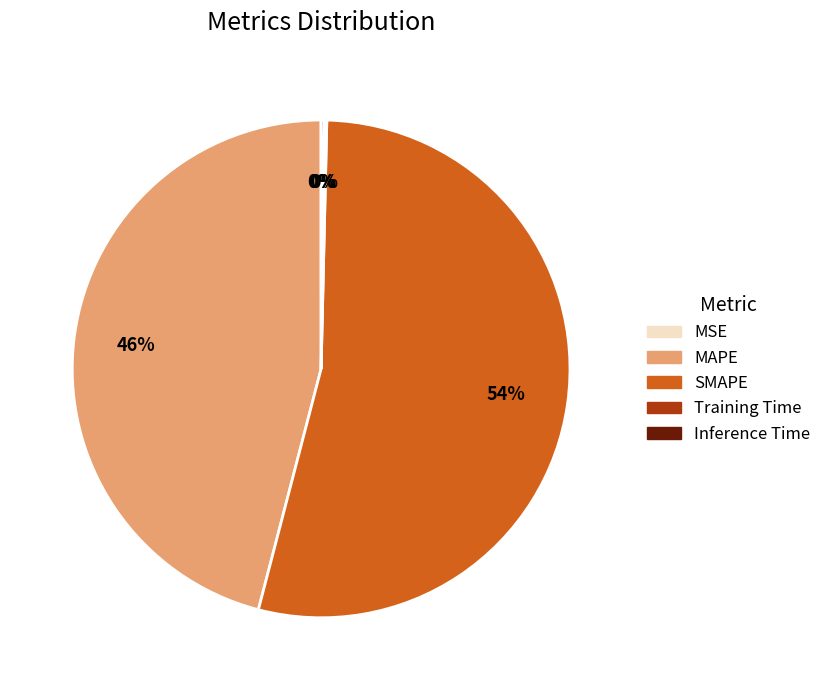

To the nearest percent, what is the difference between the largest and smallest slice percentages?

54%